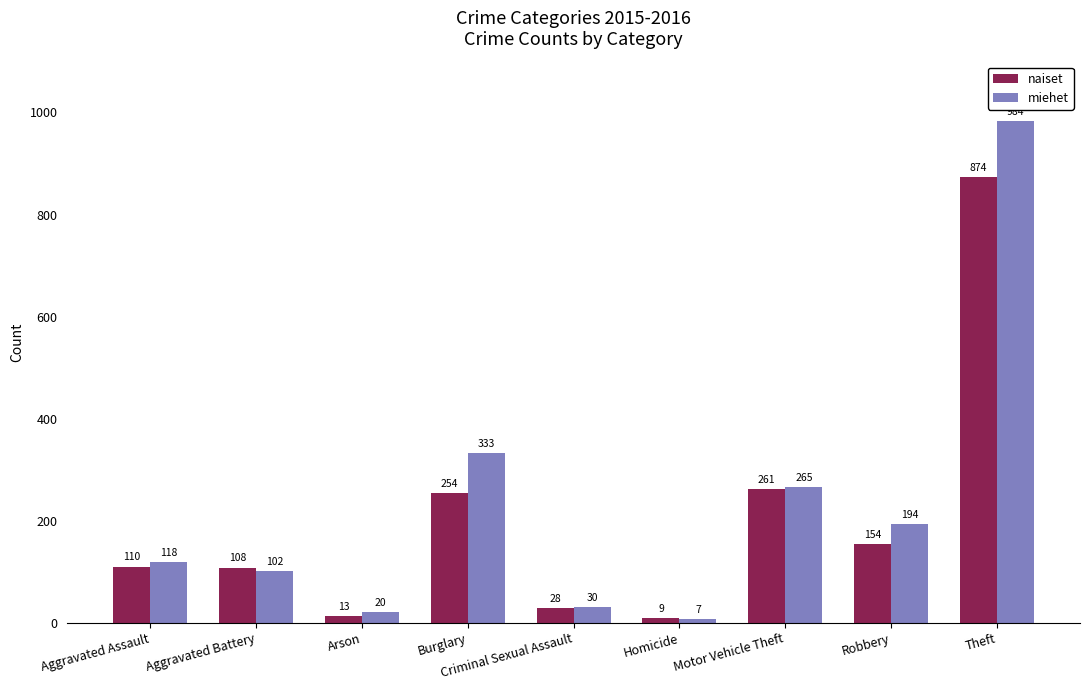

What is the difference between the maximum and second lowest values in the naiset series?

861